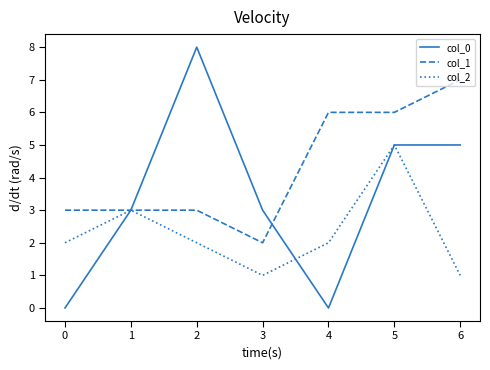

What is the maximum value shown in the chart?

8